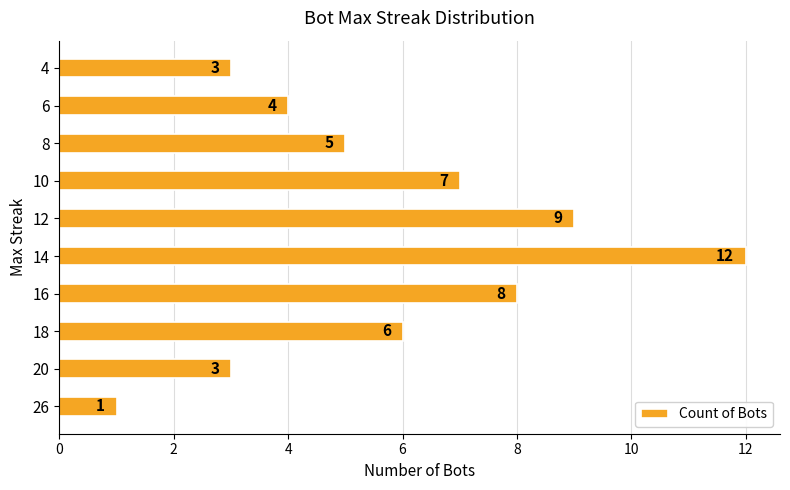

Which label corresponds to the largest value in the chart?

14